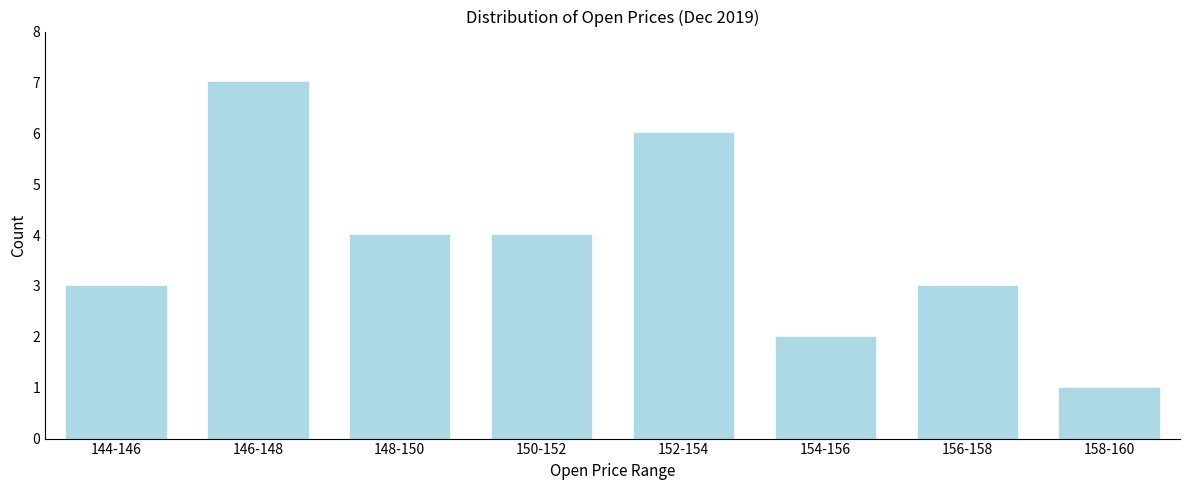

Reading left to right, what are all the values shown in this chart?

144-146=3	146-148=7	148-150=4	150-152=4	152-154=6	154-156=2	156-158=3	158-160=1